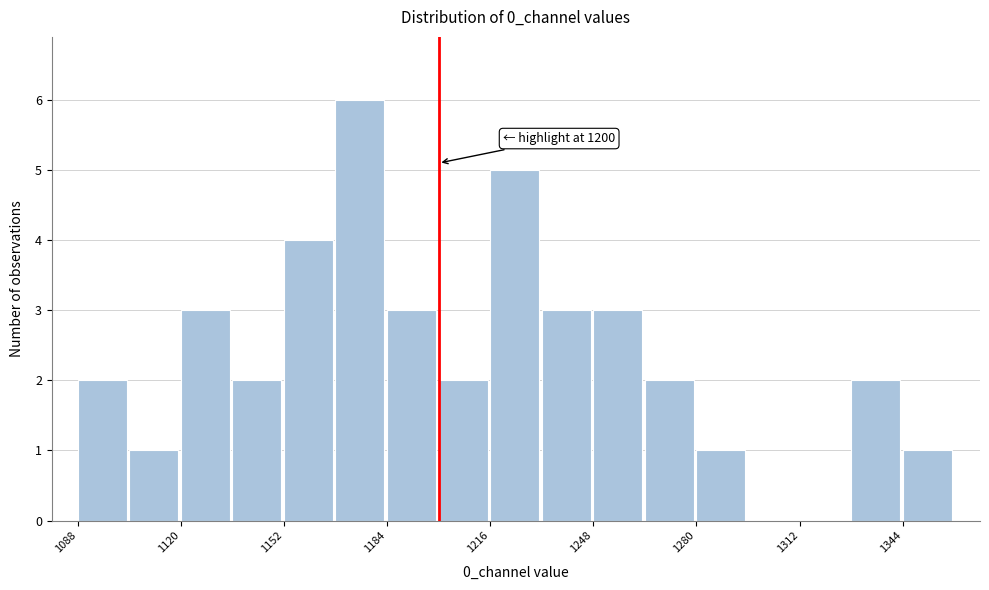

Read against the x-axis, roughly where is the centre of the tallest bar?

1175